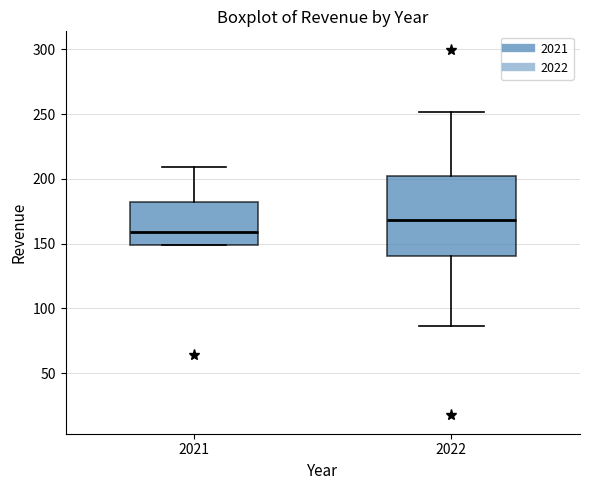

Reading left to right, read every box against the y-axis: the position of its median line, the range the box covers, and the ends of its whiskers. The values are not printed on the chart, so give them approximately, as read against the axis.

2021: median 160, box 150 to 180, whiskers 150 to 210
2022: median 170, box 140 to 200, whiskers 85 to 250